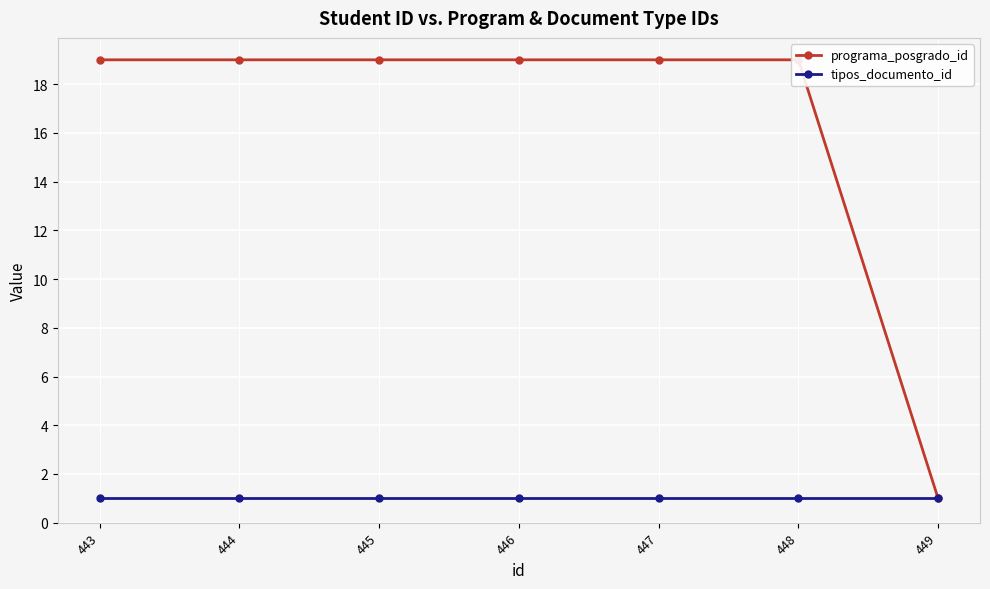

What is the average value of the tipos_documento_id series?

1